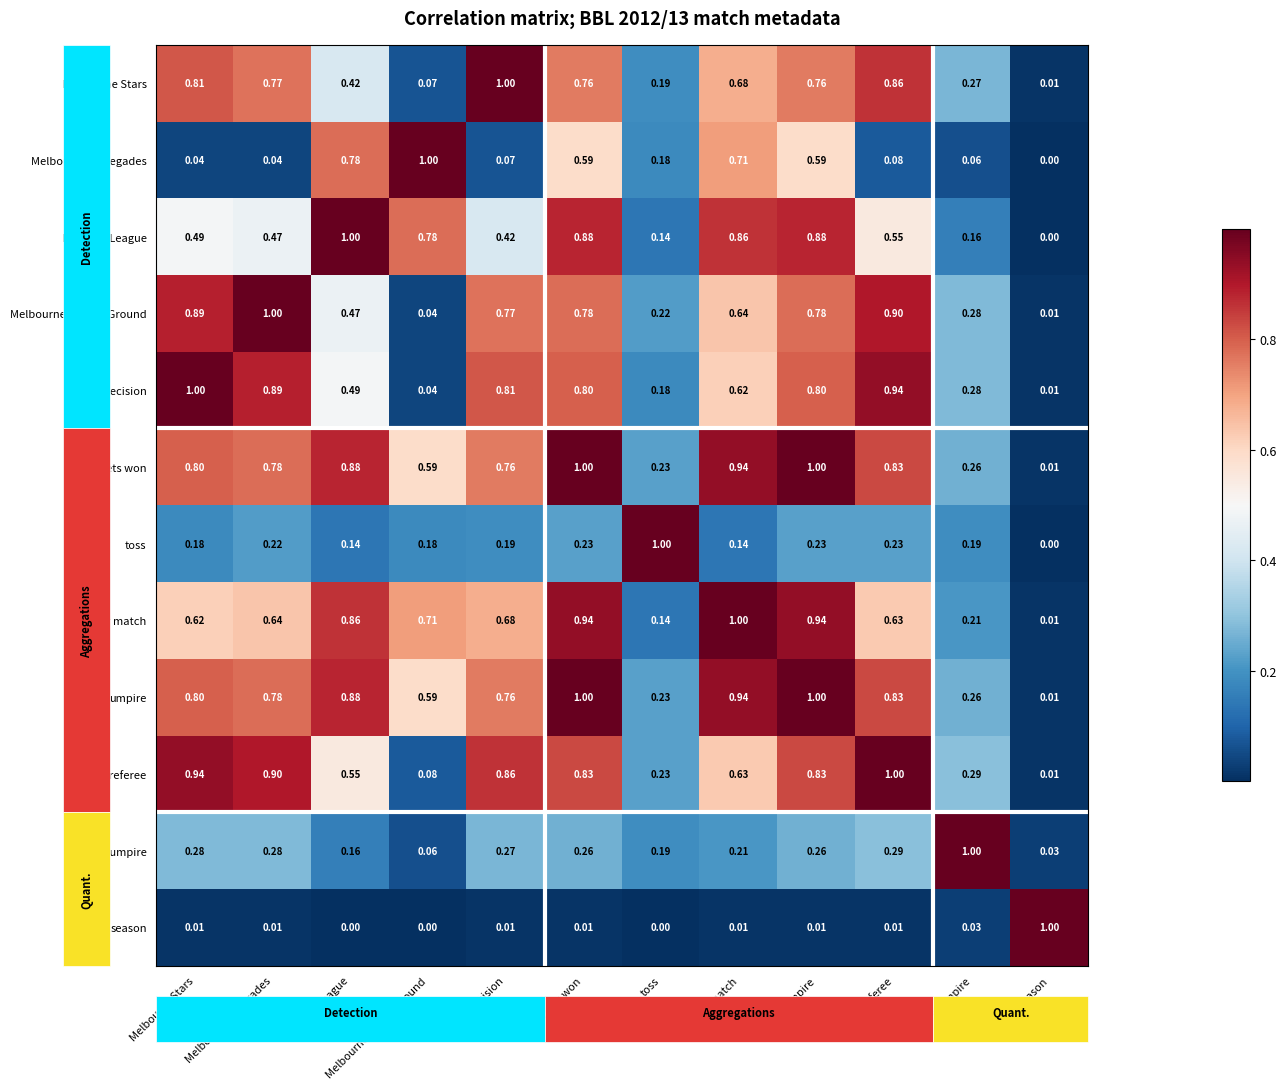

Is the value of referee at player match greater than the value of player match at Melbourne Renegades?

No